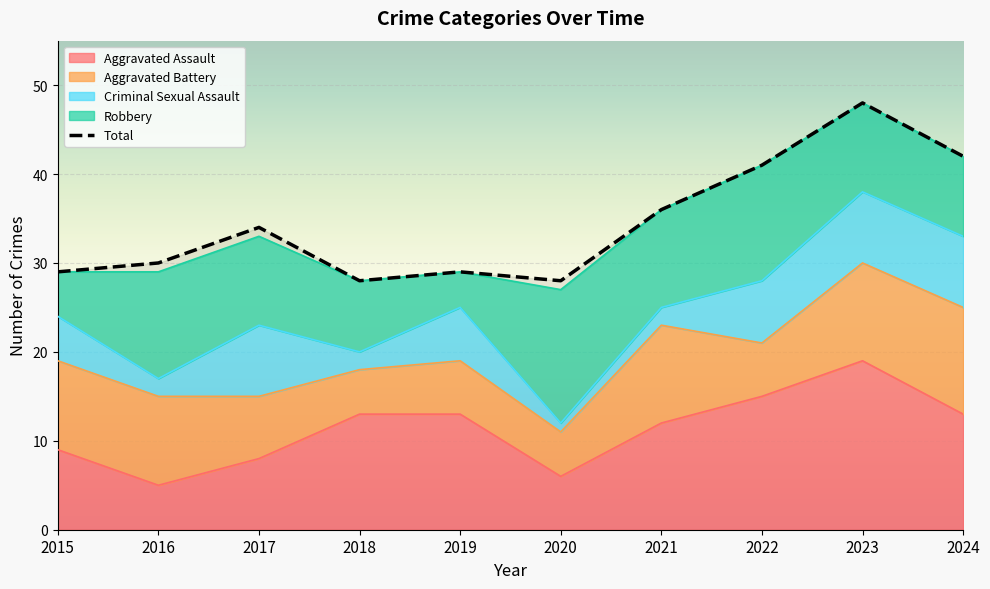

Rank the series at 2020 from lowest to highest value.

Criminal Sexual Assault, Aggravated Battery, Aggravated Assault, Robbery, Total